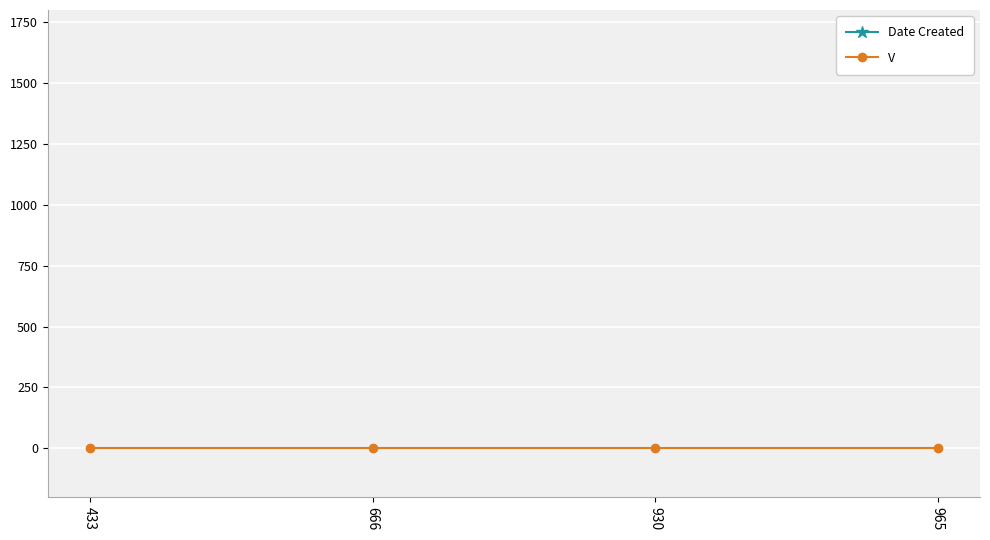

Reading left to right, transcribe all the data shown in this chart.

Date Created: 433=200504	666=200615	930=200728	965=200801
V: 433=1	666=1	930=1	965=1